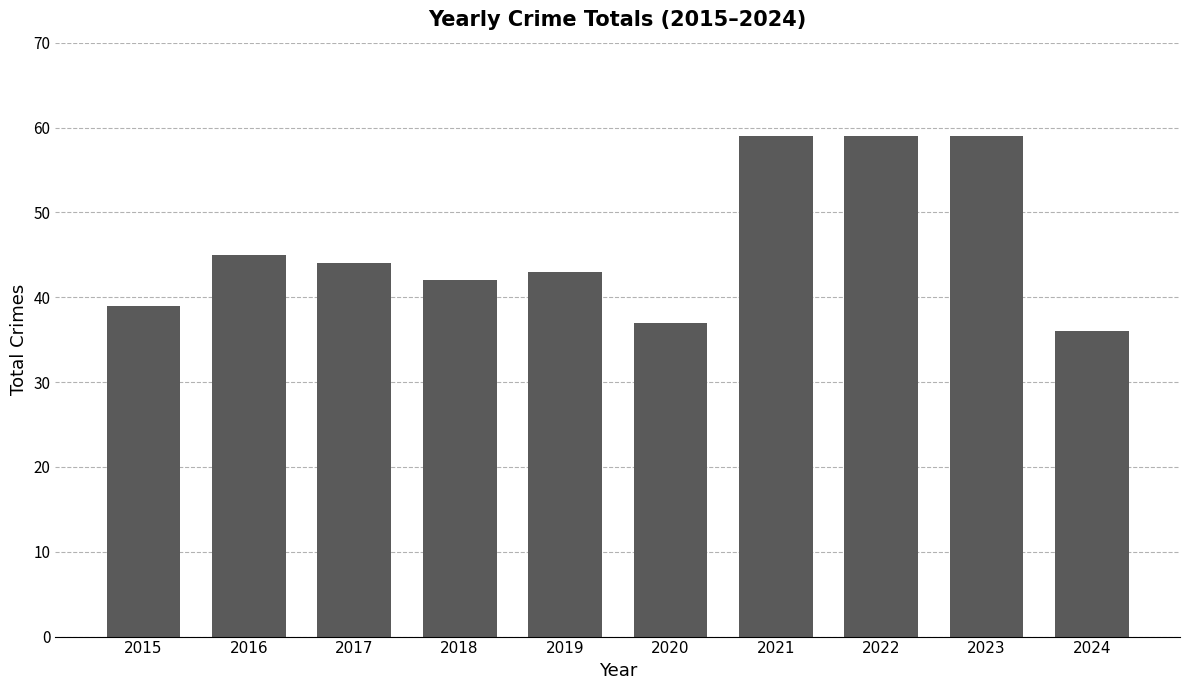

How many values are below 44?

5